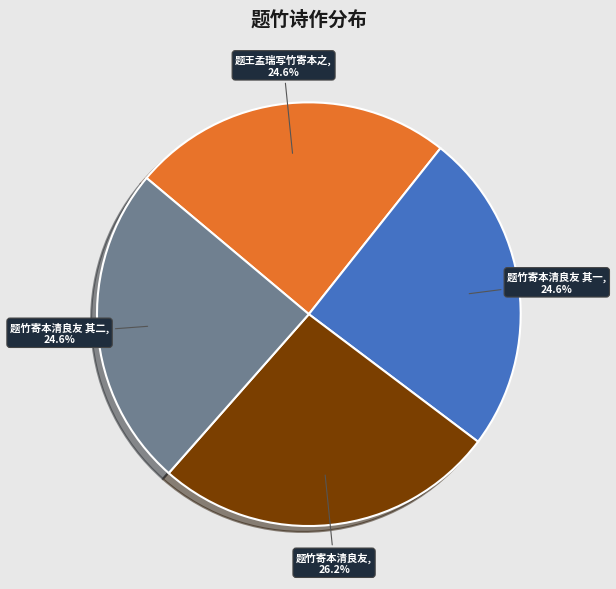

Approximately how many times larger is the value at 题竹寄本清良友 其一, 24.6% compared to 题竹寄本清良友, 26.2%?

0.9